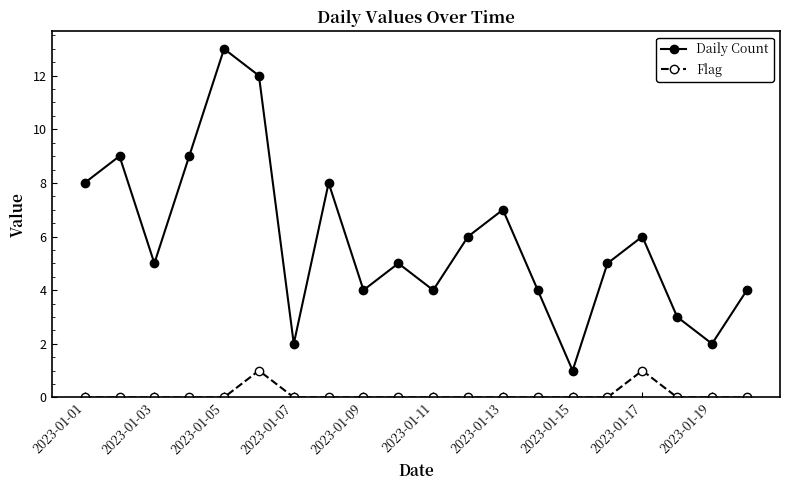

What is the value of the Daily Count point at the 10th from the left?

5